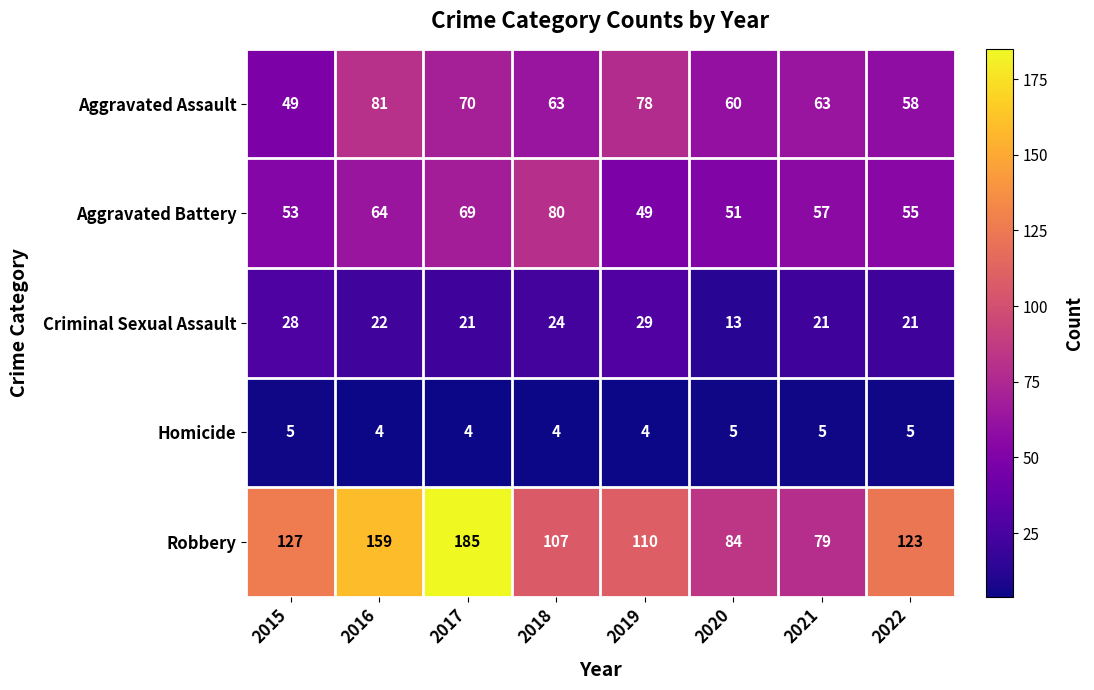

Which series has the widest spread of values?

Robbery